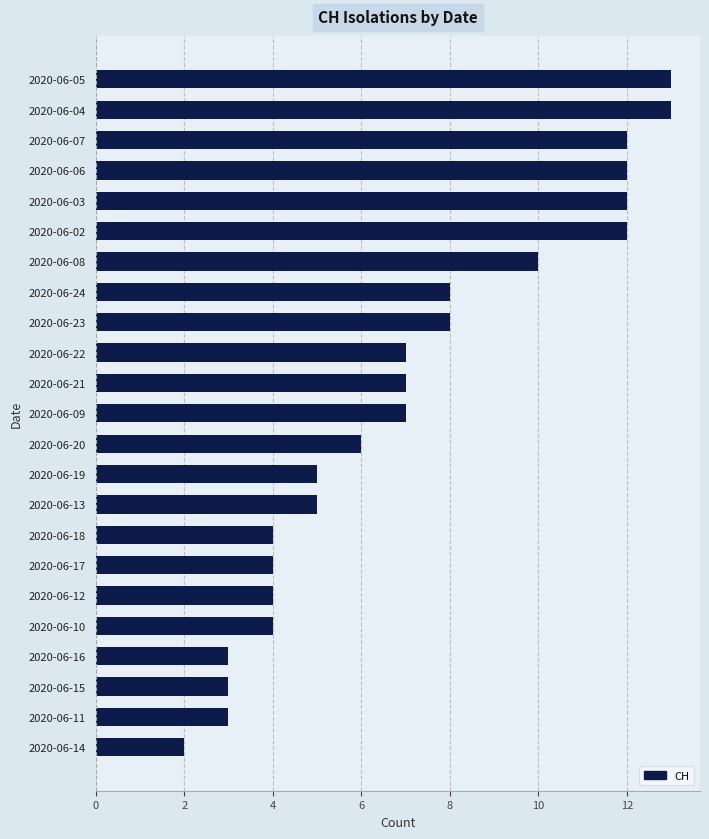

What is the maximum value shown in the chart?

13